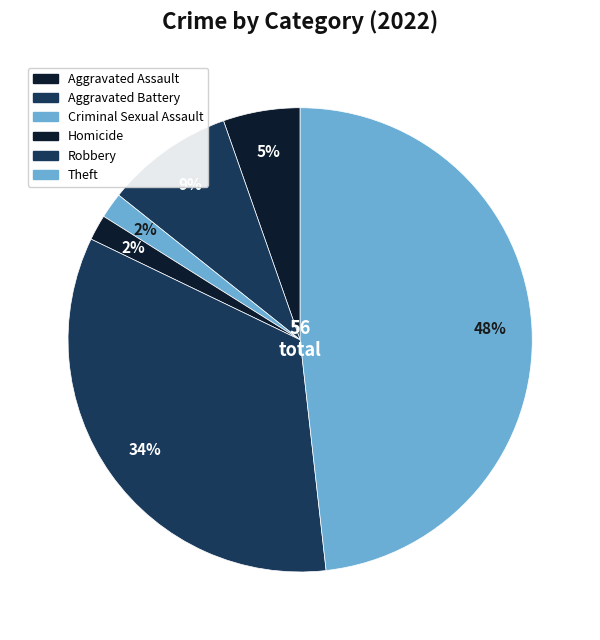

How many slices are in this pie chart?

6